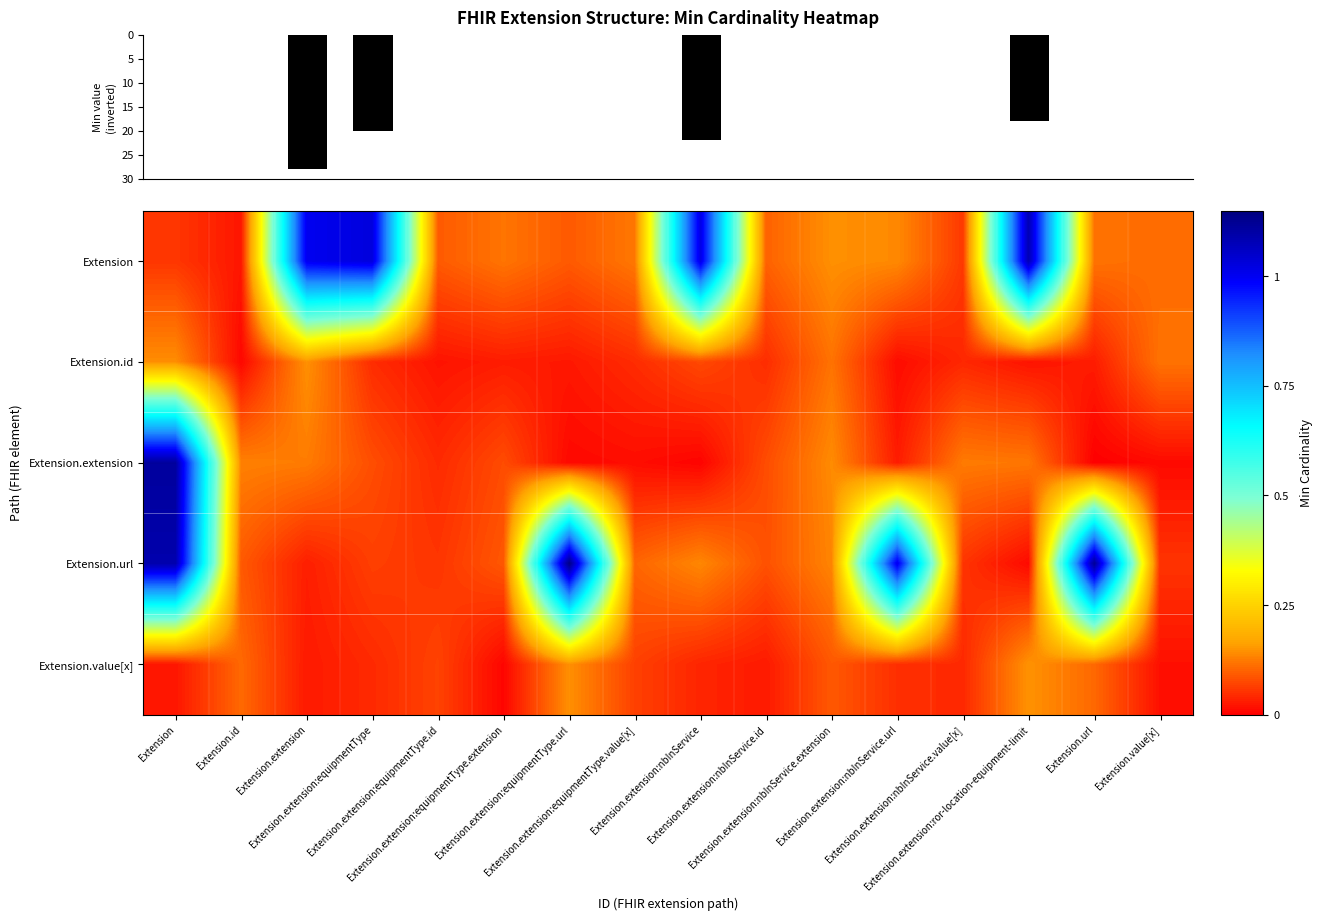

Reading left to right, transcribe all the data shown in this chart.

Extension: Extension=0.1	Extension.id=0.0	Extension.extension=1.0	Extension.extension:equipmentType=1.0	Extension.extension:equipmentType.id=0.1	Extension.extension:equipmentType.extension=0.1	Extension.extension:equipmentType.url=0.1	Extension.extension:equipmentType.value[x]=0.1	Extension.extension:nbInService=1.0	Extension.extension:nbInService.id=0.1	Extension.extension:nbInService.extension=0.1	Extension.extension:nbInService.url=0.1	Extension.extension:nbInService.value[x]=0.1	Extension.extension:ror-location-equipment-limit=1.1	Extension.url=0.1	Extension.value[x]=0.1
Extension.id: Extension=0.1	Extension.id=0.0	Extension.extension=0.1	Extension.extension:equipmentType=0.0	Extension.extension:equipmentType.id=0.0	Extension.extension:equipmentType.extension=0.0	Extension.extension:equipmentType.url=0.0	Extension.extension:equipmentType.value[x]=0.0	Extension.extension:nbInService=0.1	Extension.extension:nbInService.id=0.0	Extension.extension:nbInService.extension=0.1	Extension.extension:nbInService.url=0.0	Extension.extension:nbInService.value[x]=0.0	Extension.extension:ror-location-equipment-limit=0.0	Extension.url=0.0	Extension.value[x]=0.1
Extension.extension: Extension=1.1	Extension.id=0.1	Extension.extension=0.1	Extension.extension:equipmentType=0.1	Extension.extension:equipmentType.id=0.0	Extension.extension:equipmentType.extension=0.1	Extension.extension:equipmentType.url=0.0	Extension.extension:equipmentType.value[x]=0.0	Extension.extension:nbInService=0.0	Extension.extension:nbInService.id=0.1	Extension.extension:nbInService.extension=0.1	Extension.extension:nbInService.url=0.0	Extension.extension:nbInService.value[x]=0.1	Extension.extension:ror-location-equipment-limit=0.1	Extension.url=0.0	Extension.value[x]=0.0
Extension.url: Extension=1.1	Extension.id=0.1	Extension.extension=0.0	Extension.extension:equipmentType=0.1	Extension.extension:equipmentType.id=0.1	Extension.extension:equipmentType.extension=0.1	Extension.extension:equipmentType.url=1.1	Extension.extension:equipmentType.value[x]=0.1	Extension.extension:nbInService=0.1	Extension.extension:nbInService.id=0.1	Extension.extension:nbInService.extension=0.1	Extension.extension:nbInService.url=1.0	Extension.extension:nbInService.value[x]=0.1	Extension.extension:ror-location-equipment-limit=0.0	Extension.url=1.1	Extension.value[x]=0.1
Extension.value[x]: Extension=0.0	Extension.id=0.1	Extension.extension=0.0	Extension.extension:equipmentType=0.0	Extension.extension:equipmentType.id=0.1	Extension.extension:equipmentType.extension=0.0	Extension.extension:equipmentType.url=0.1	Extension.extension:equipmentType.value[x]=0.1	Extension.extension:nbInService=0.0	Extension.extension:nbInService.id=0.0	Extension.extension:nbInService.extension=0.1	Extension.extension:nbInService.url=0.0	Extension.extension:nbInService.value[x]=0.0	Extension.extension:ror-location-equipment-limit=0.1	Extension.url=0.1	Extension.value[x]=0.0